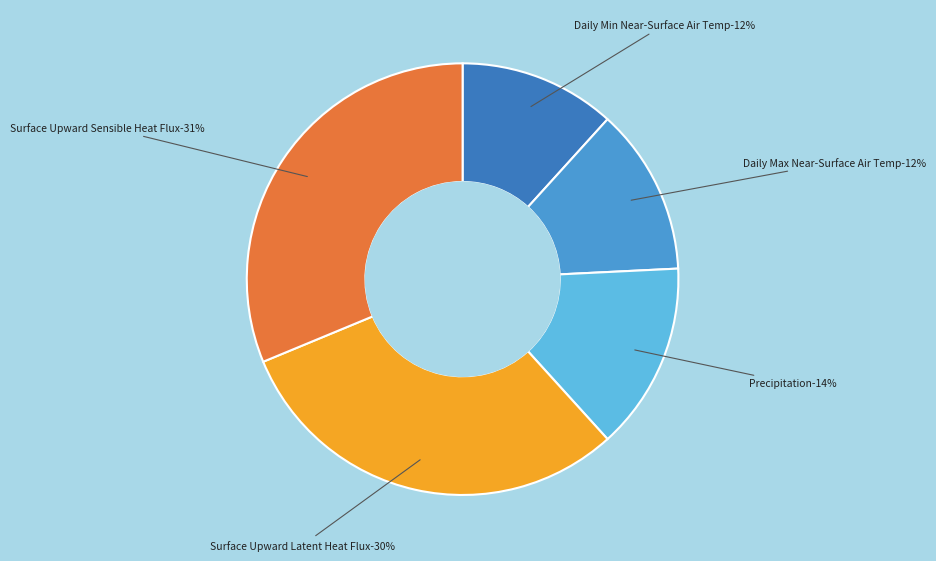

To the nearest percent, what is the average slice percentage?

20%